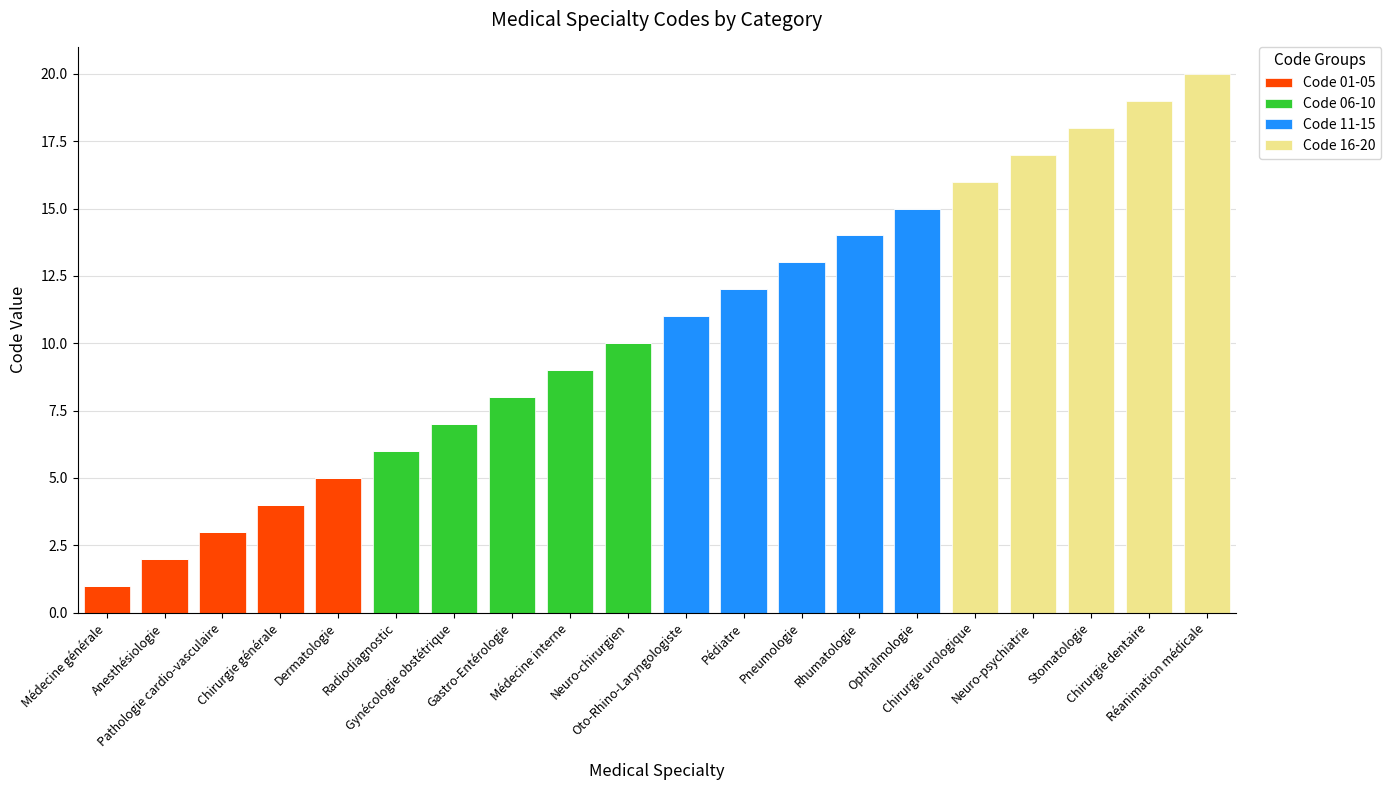

Count the number of categories in the chart.

20